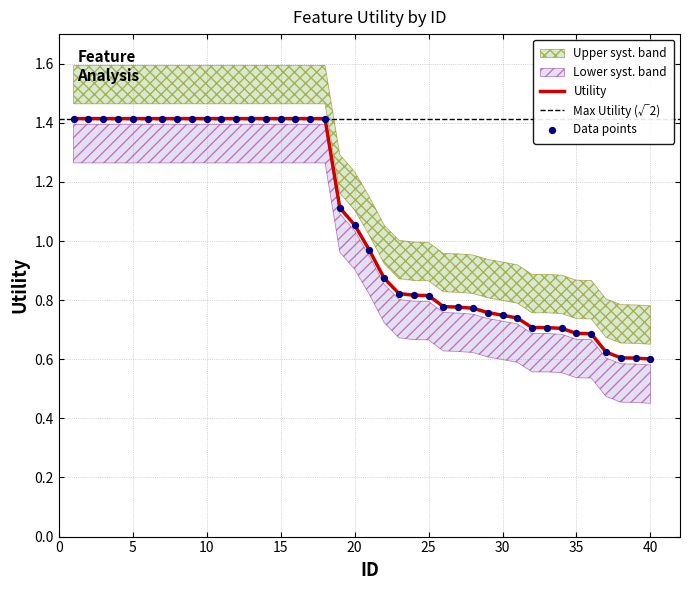

What is the change in value from 21 to 31?

-0.2